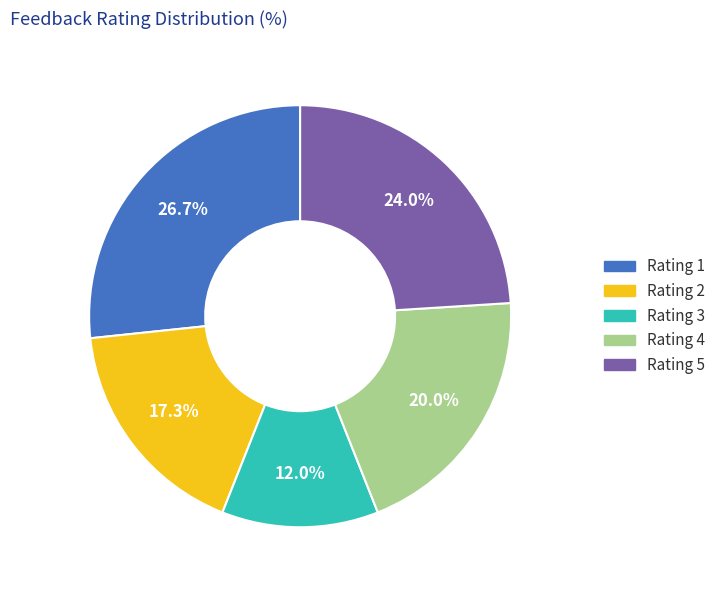

Between Rating 1 and Rating 2, which is larger?

Rating 1